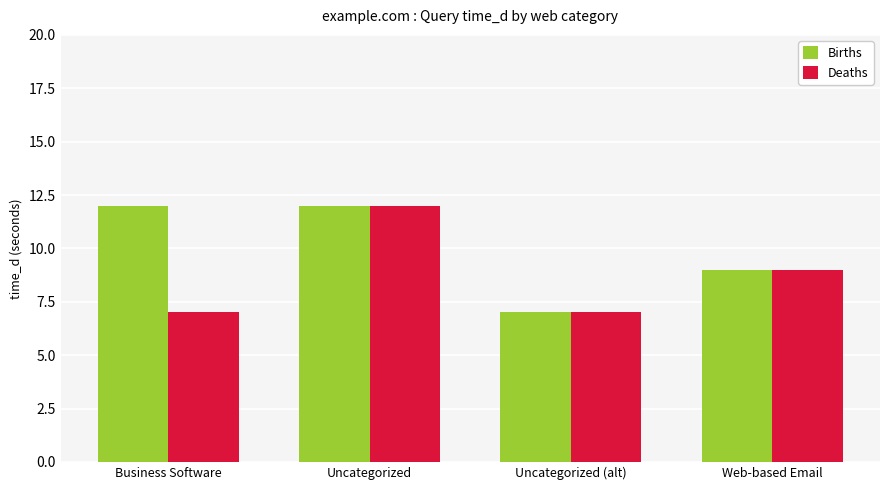

What is the highest value of the Births series?

12